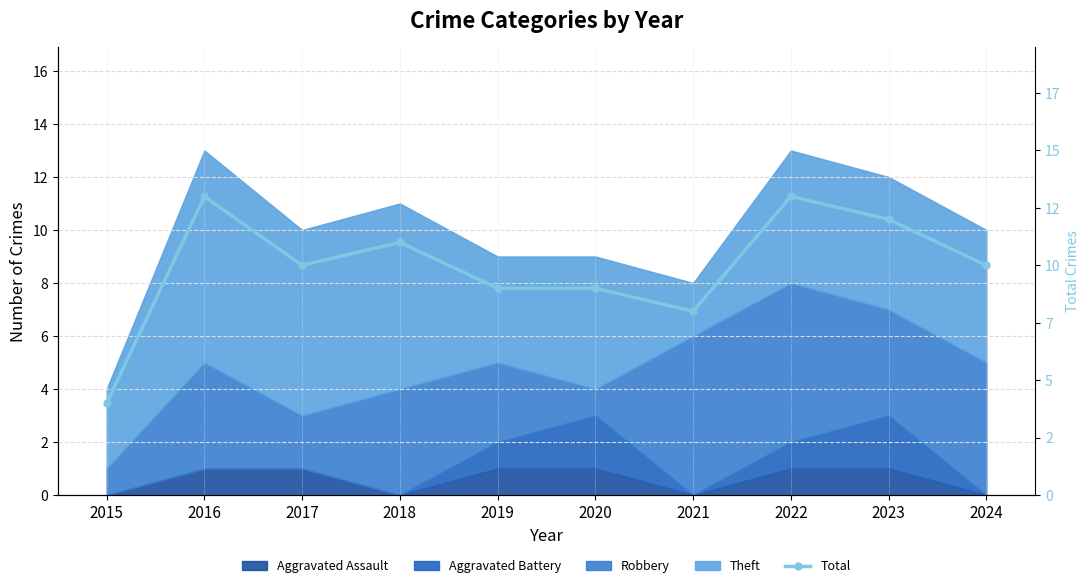

How many interior local valleys (lower than both neighbors) does the data have?

2